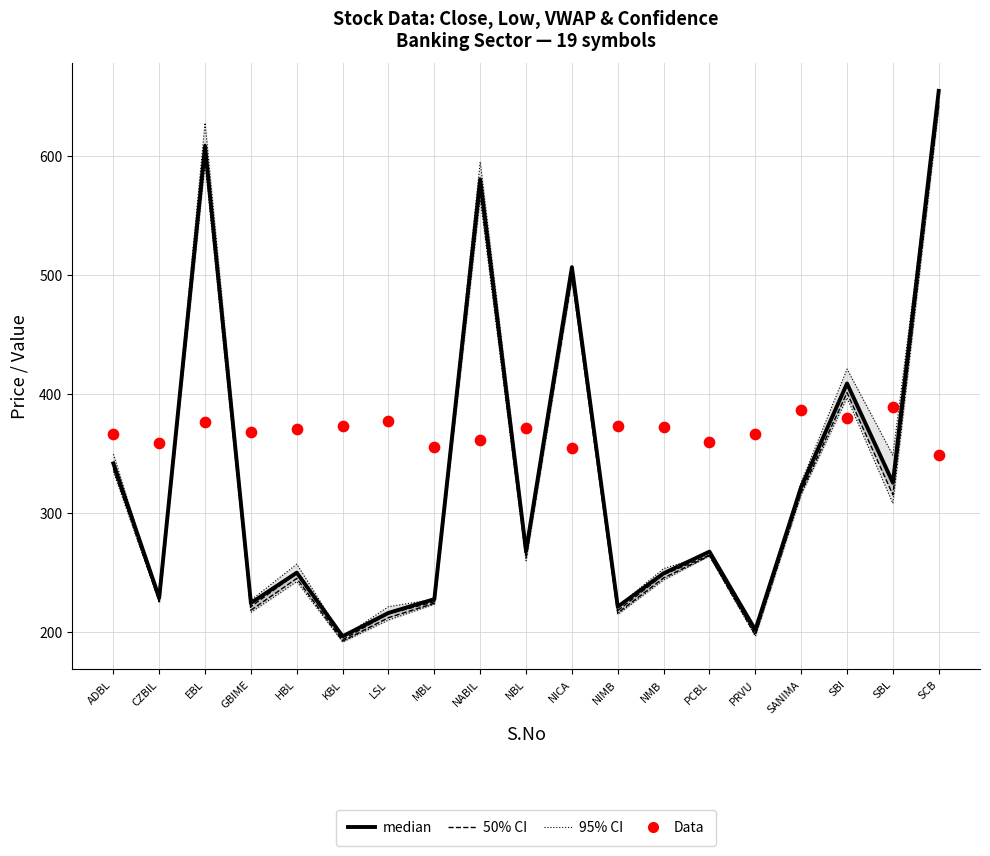

Which series has the widest spread of Y values?

median